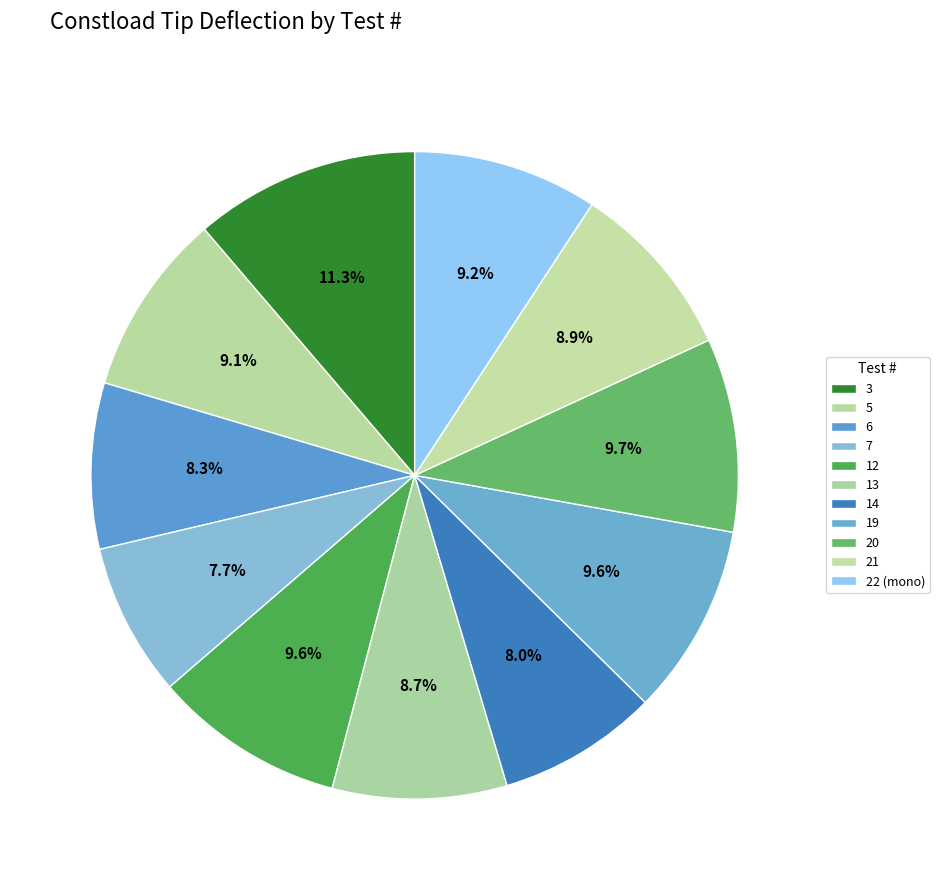

True or false: 3 accounts for 4% of the total.

False